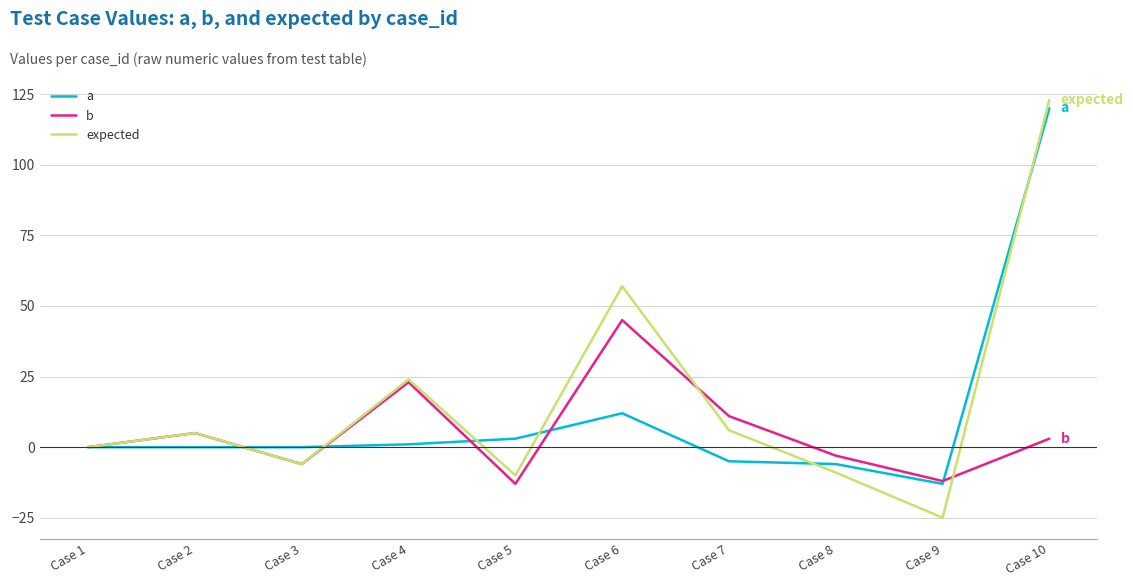

What are all the series names shown in the legend?

a, b, expected